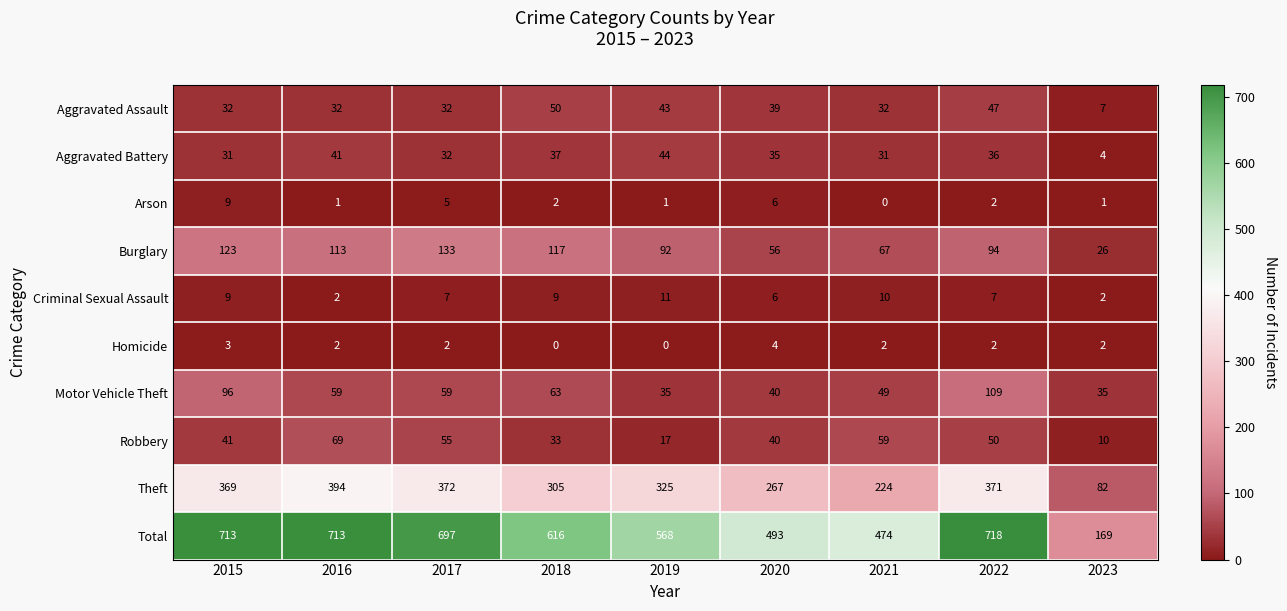

Between 2020 and 2023, which series saw the biggest shift?

Total